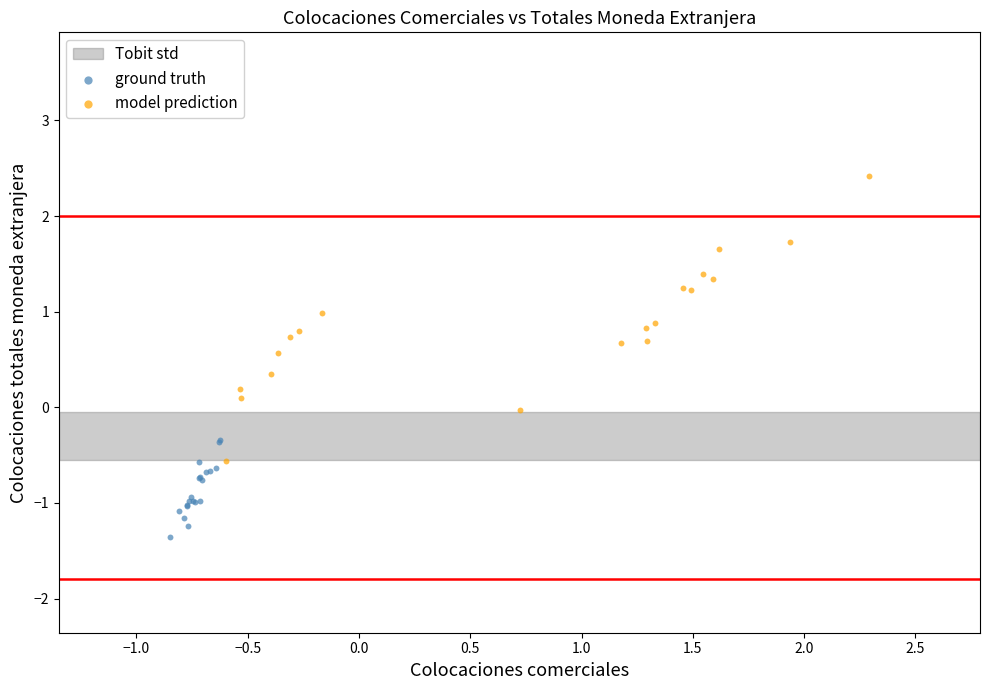

Which series has the widest spread of Y values?

model prediction